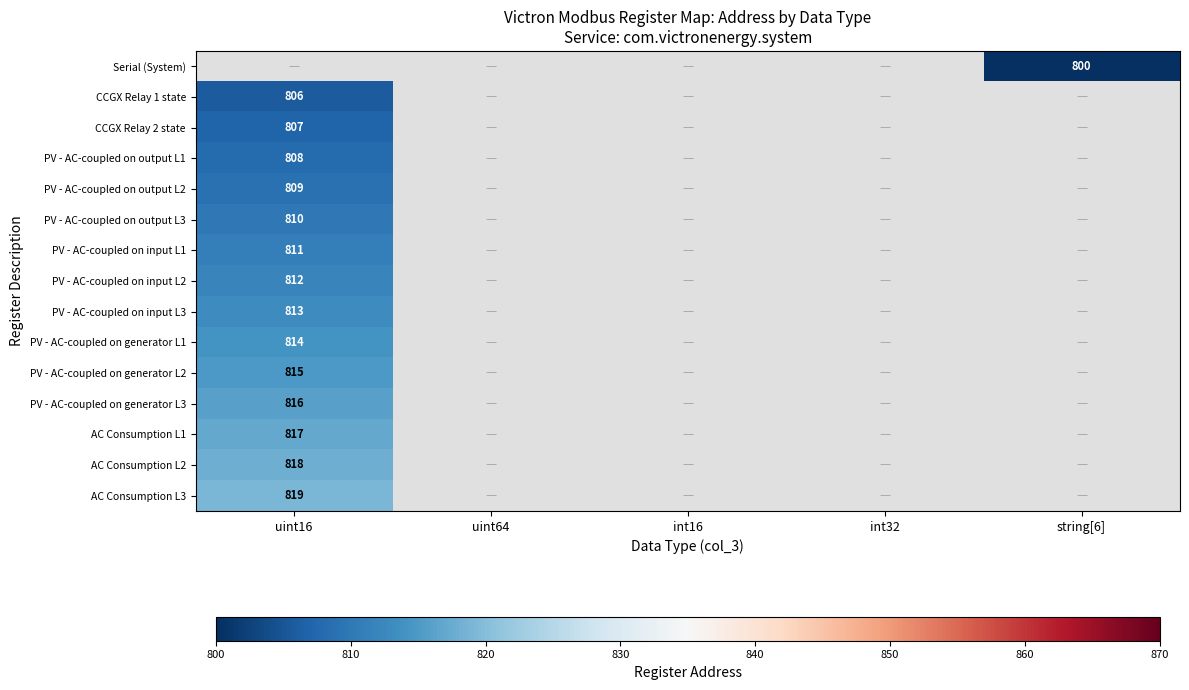

True or false: PV - AC-coupled on output L1 has a value of 534 at uint16.

False